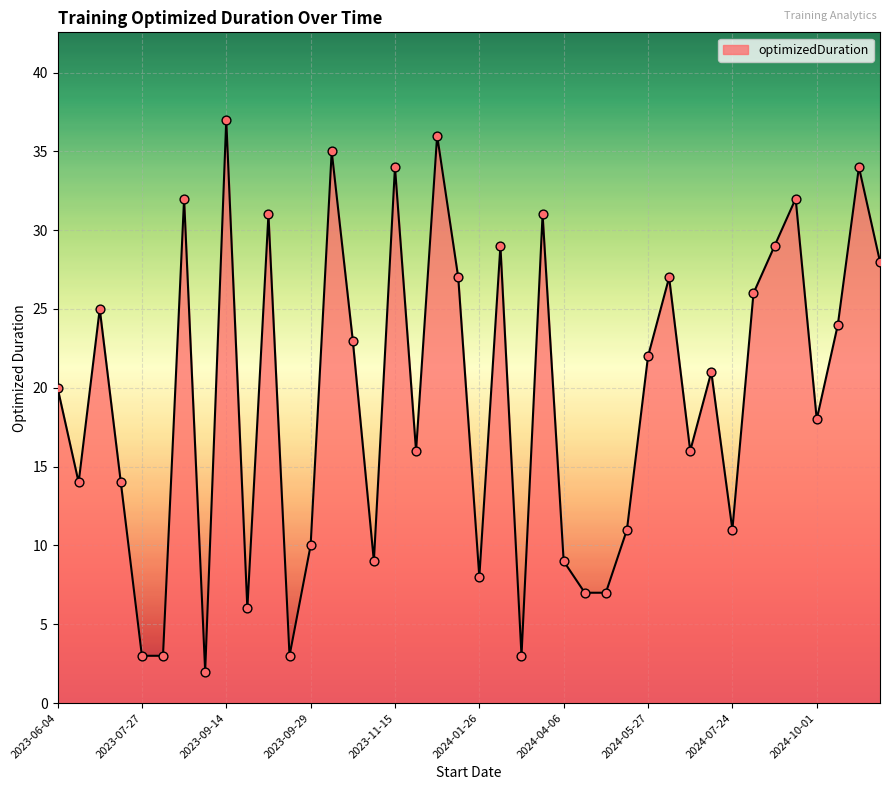

What is the difference between the maximum and minimum values?

35